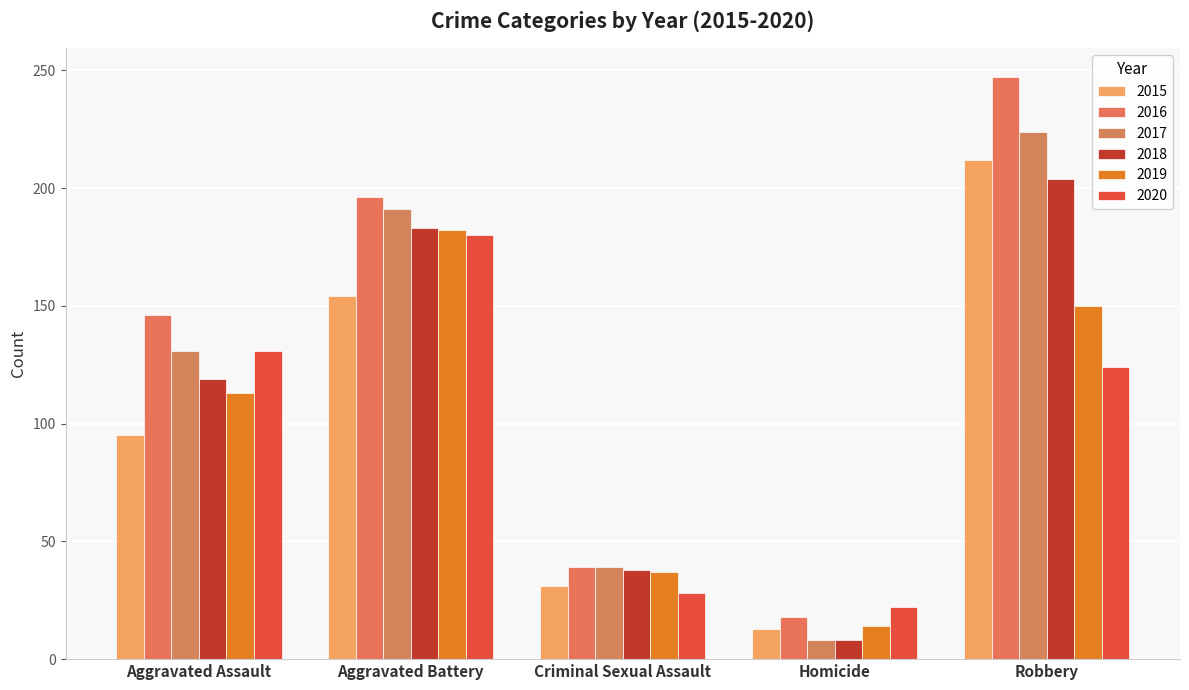

At which category is the sum across all series the highest?

Robbery